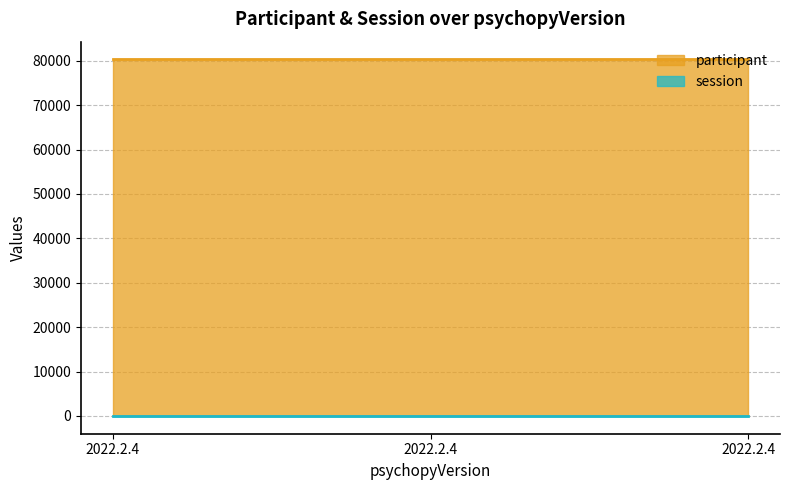

Rank the series at 2022.2.4 from lowest to highest value.

session, participant